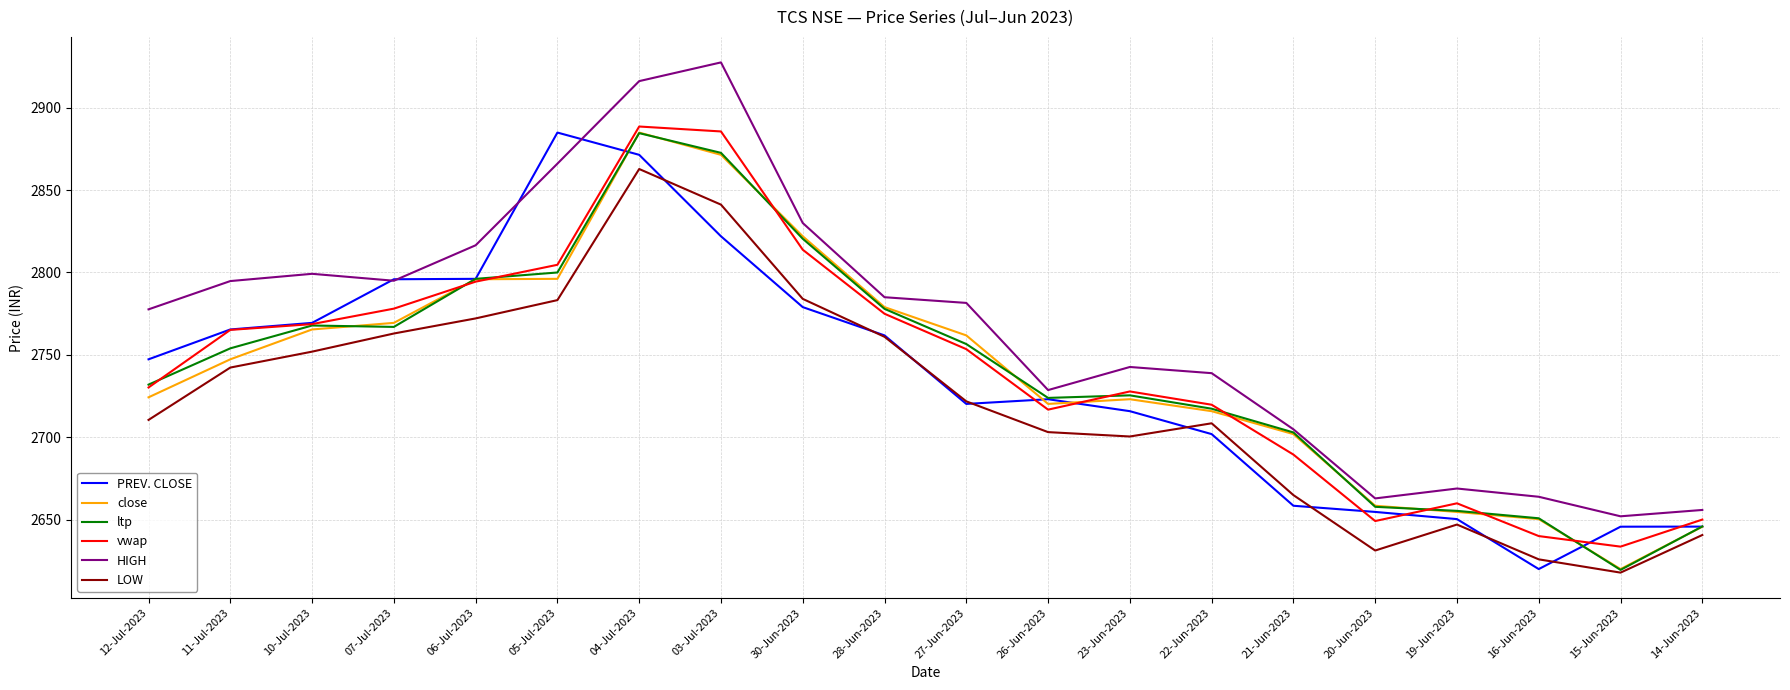

What is the maximum value for HIGH?

2927.4